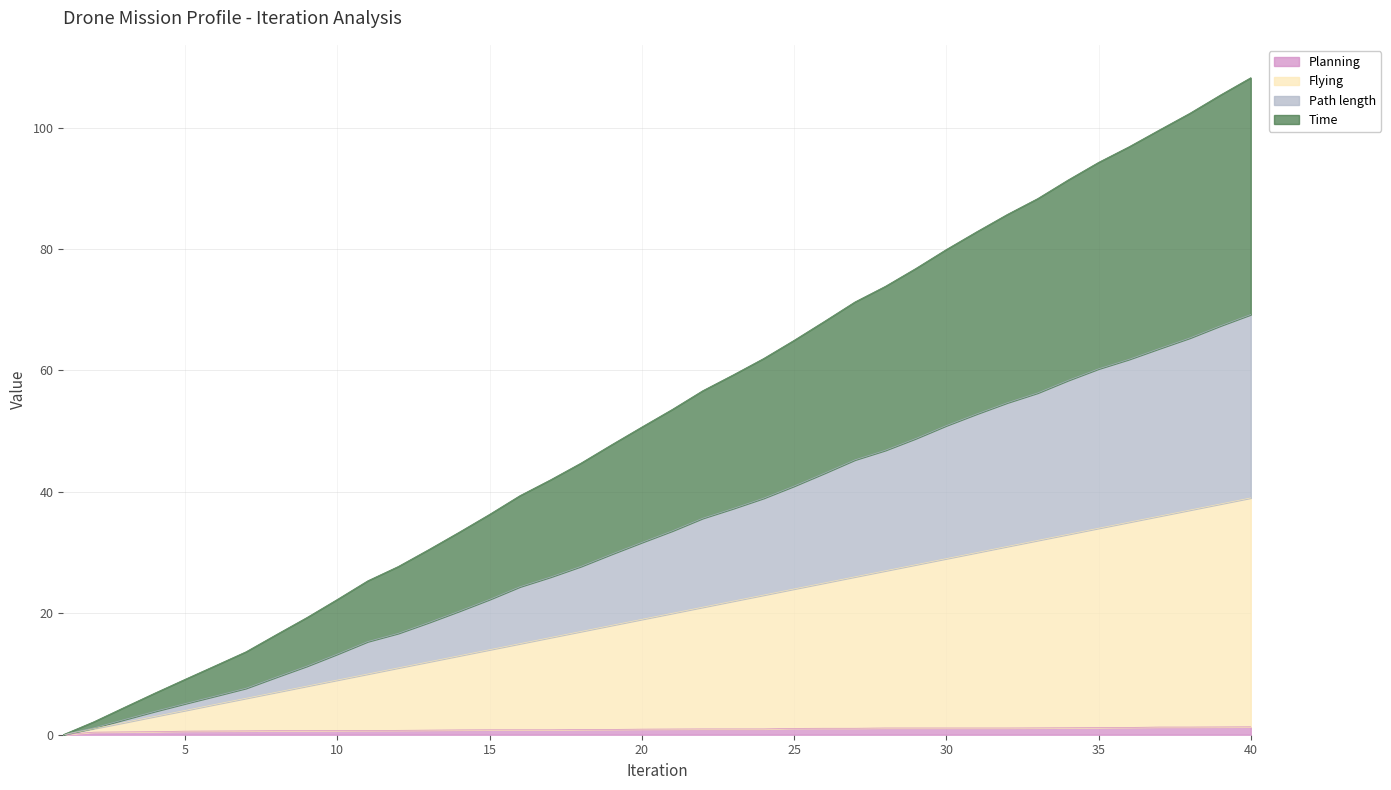

How many lines are shown in the chart?

4